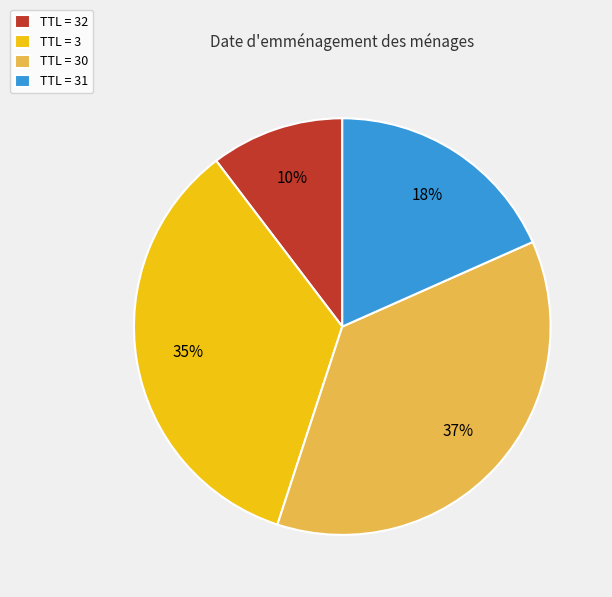

Is it true that TTL = 31 is 18% of the pie?

True